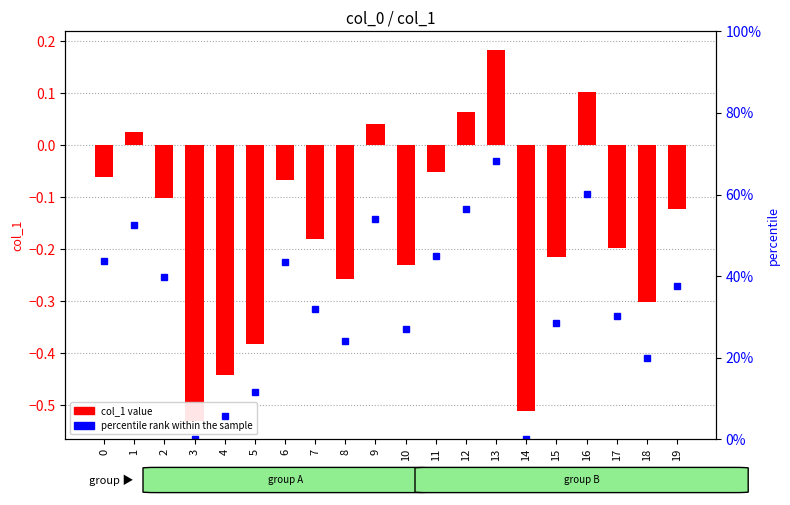

At which category is the sum across all series the highest?

13